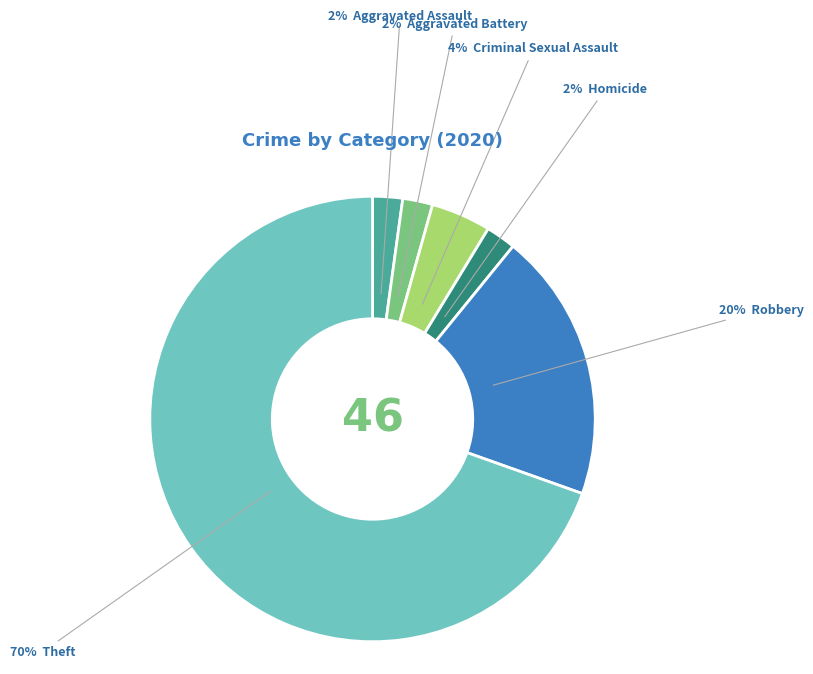

Is there a majority slice in this chart?

Yes